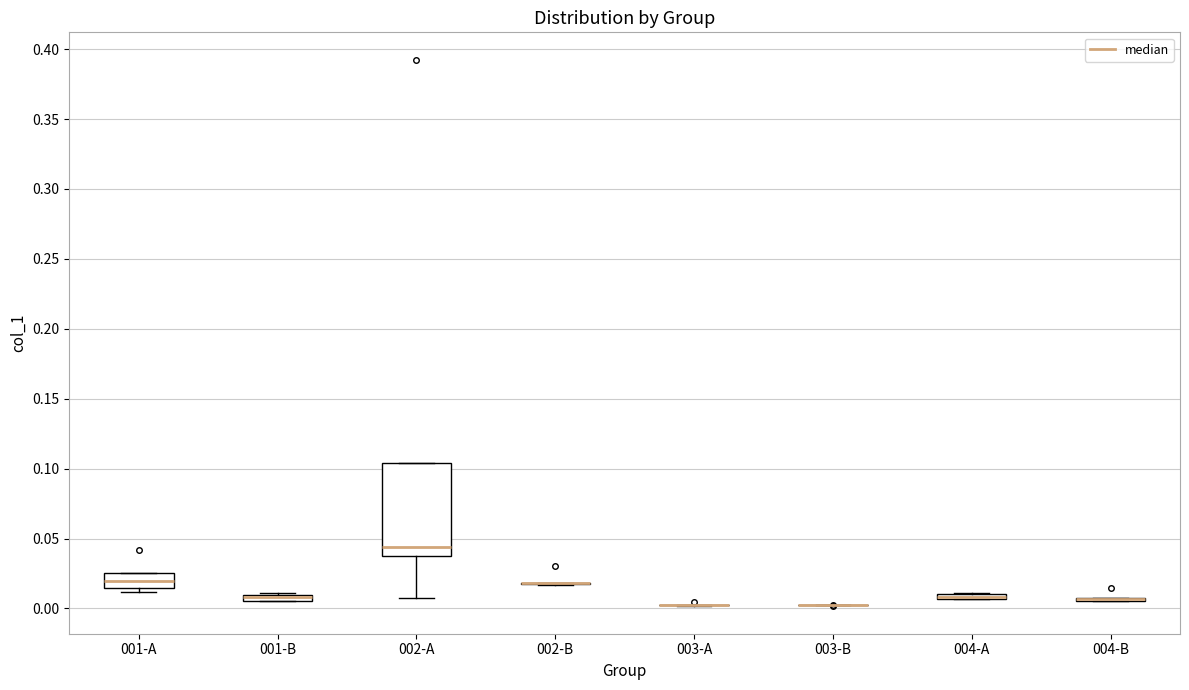

Comparing the boxes themselves (not the whiskers), which one is the tallest?

002-A